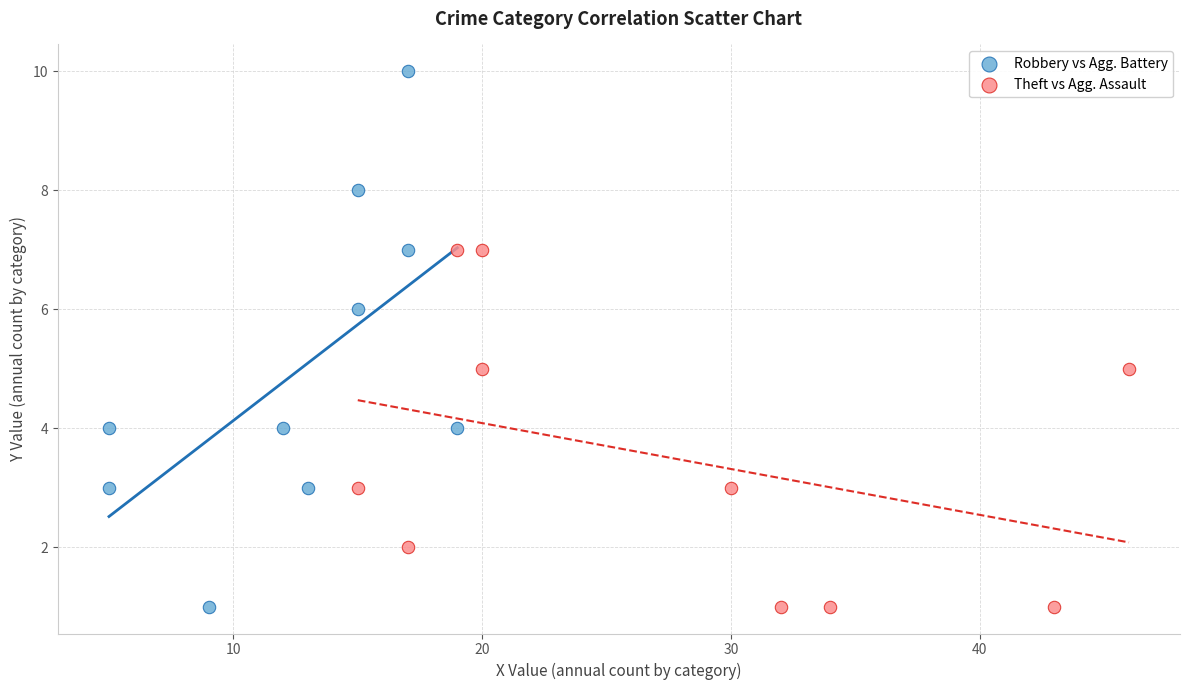

Which series contains the highest Y value?

Robbery vs Agg. Battery